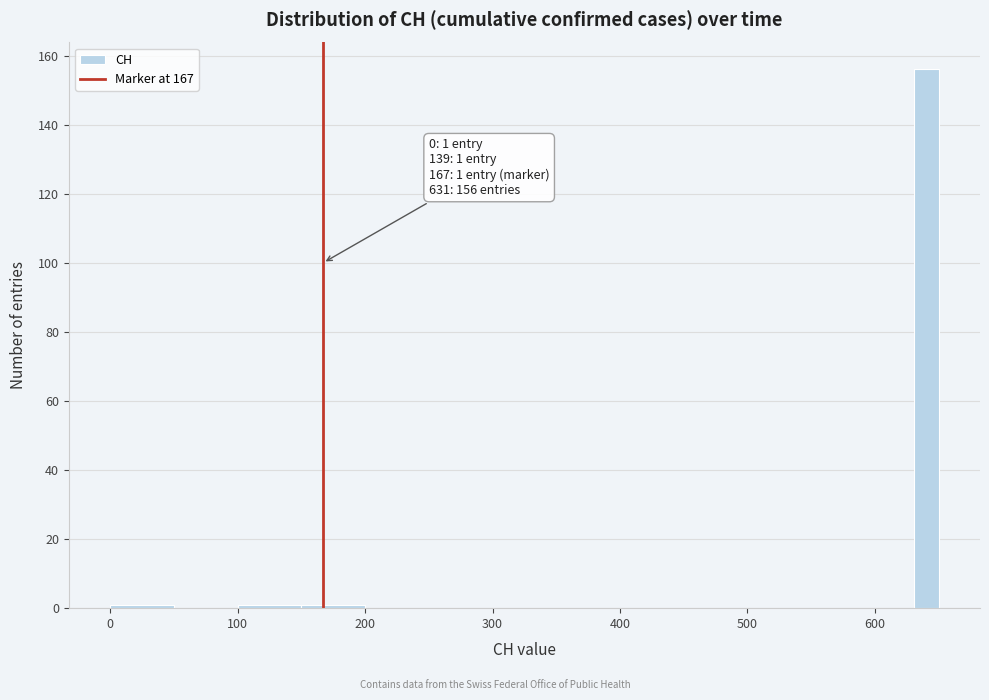

Around what value on the x-axis is the tallest bar? Give the approximate position of its centre, as read against the axis.

640